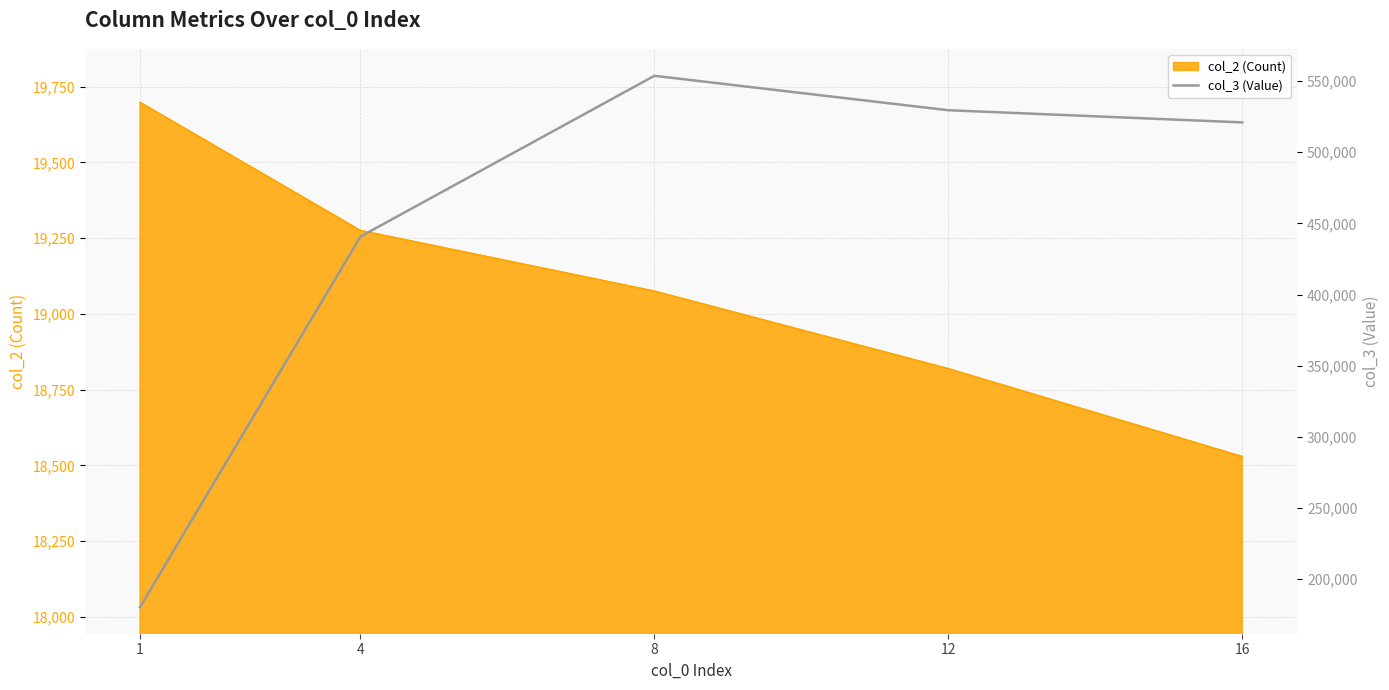

Where is the first local maximum?

8